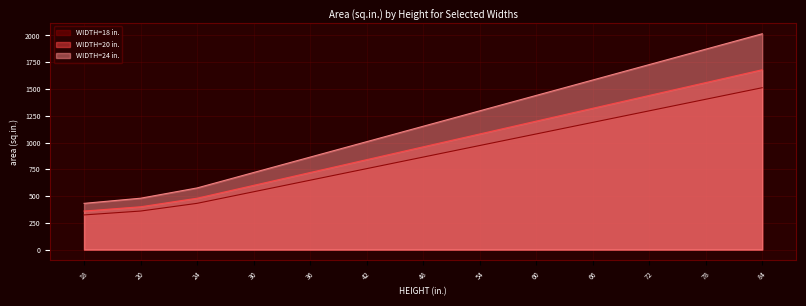

Which label corresponds to the largest value in the chart?

84